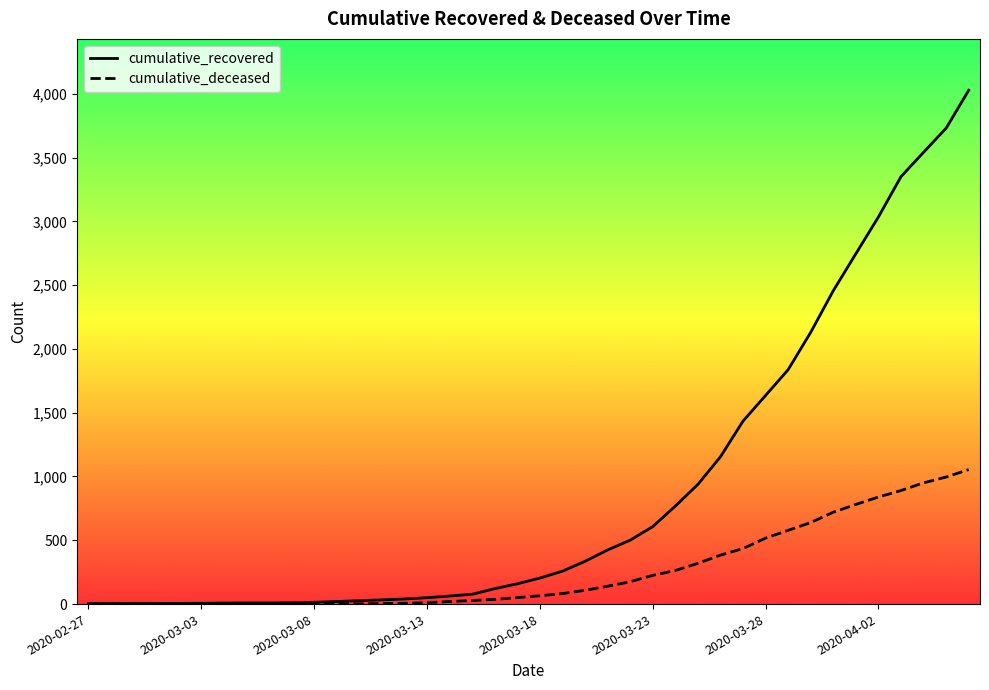

Which series has the largest total across all categories?

cumulative_recovered